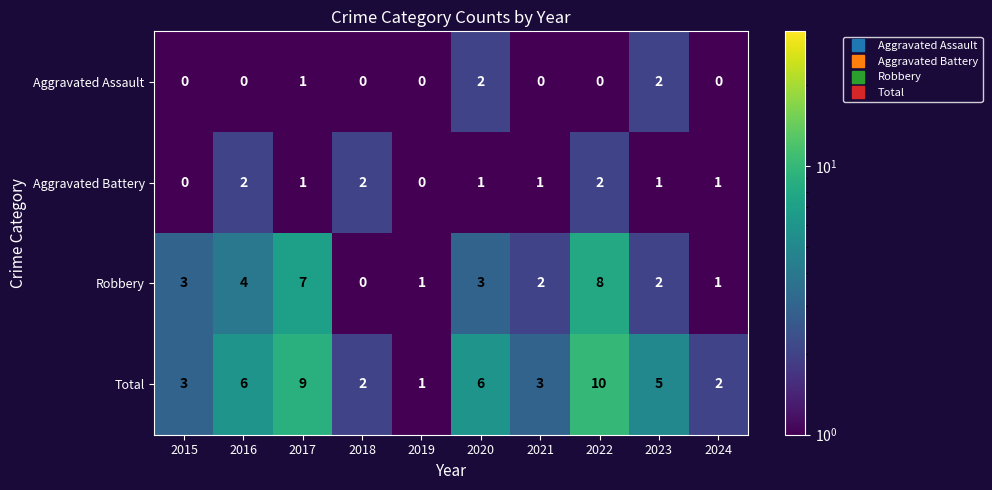

At which category is the sum across all series the highest?

2022